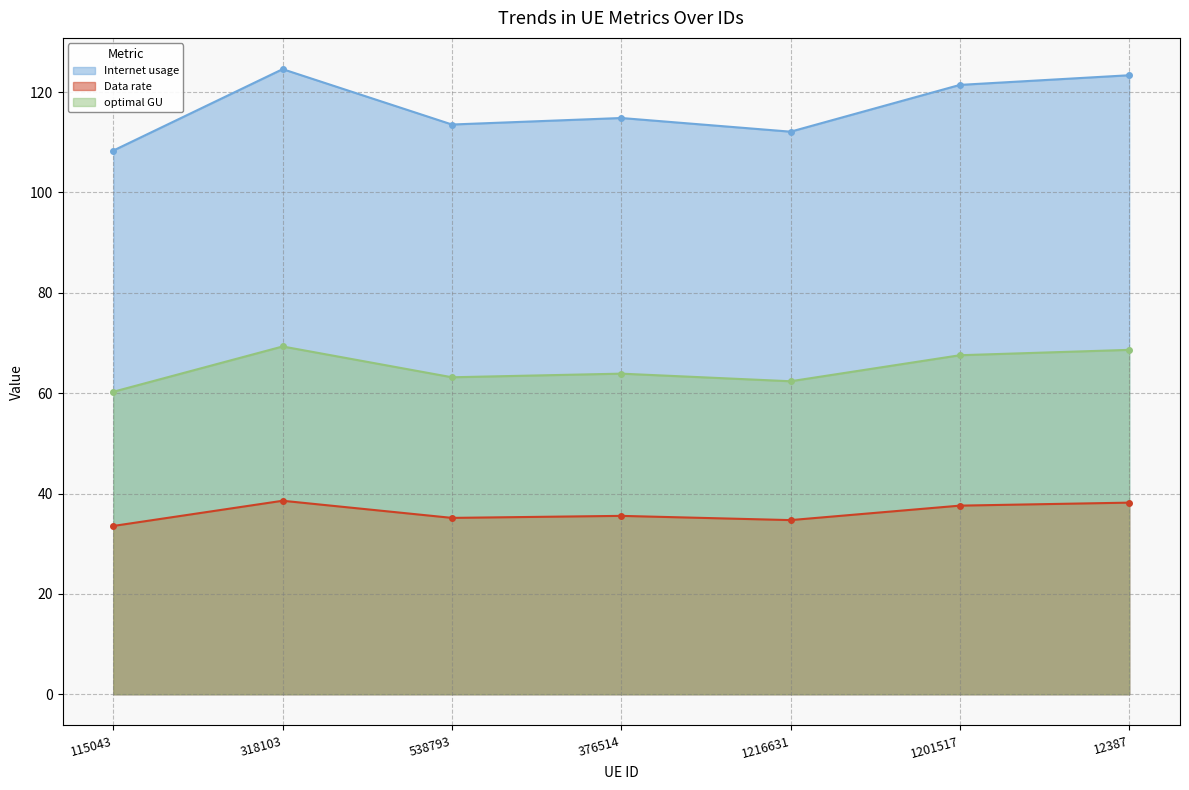

What is the difference between the highest and lowest values at 1201517?

83.9